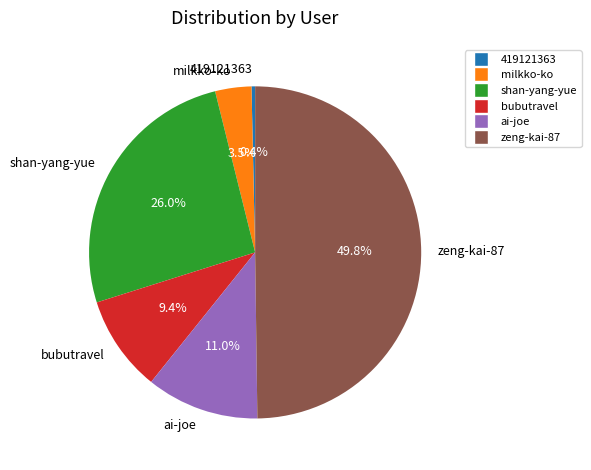

What is the total percentage of bubutravel and milkko-ko?

12.9%